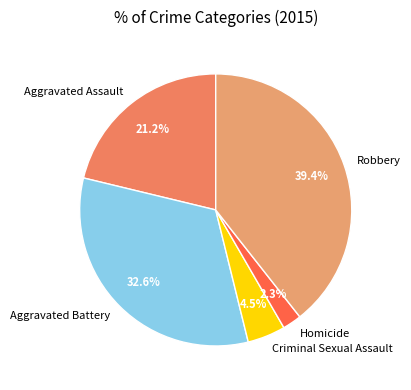

The Robbery slice represents 39% of the pie. True or false?

True